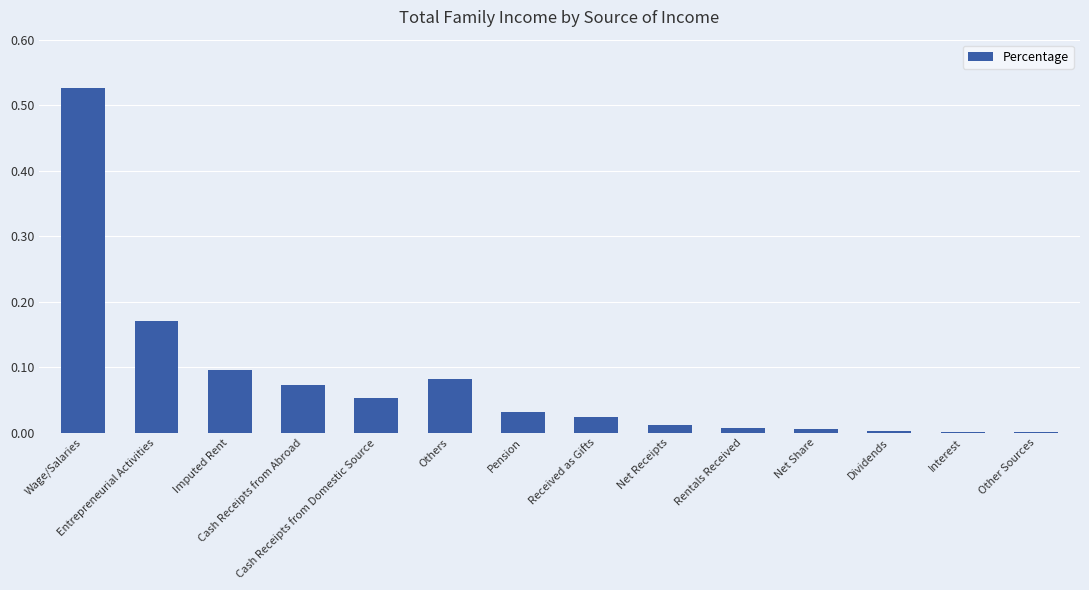

Rank the categories by value from highest to lowest.

Wage/Salaries, Entrepreneurial Activities, Imputed Rent, Others, Cash Receipts from Abroad, Cash Receipts from Domestic Source, Pension, Received as Gifts, Net Receipts, Rentals Received, Net Share, Dividends, Interest, Other Sources